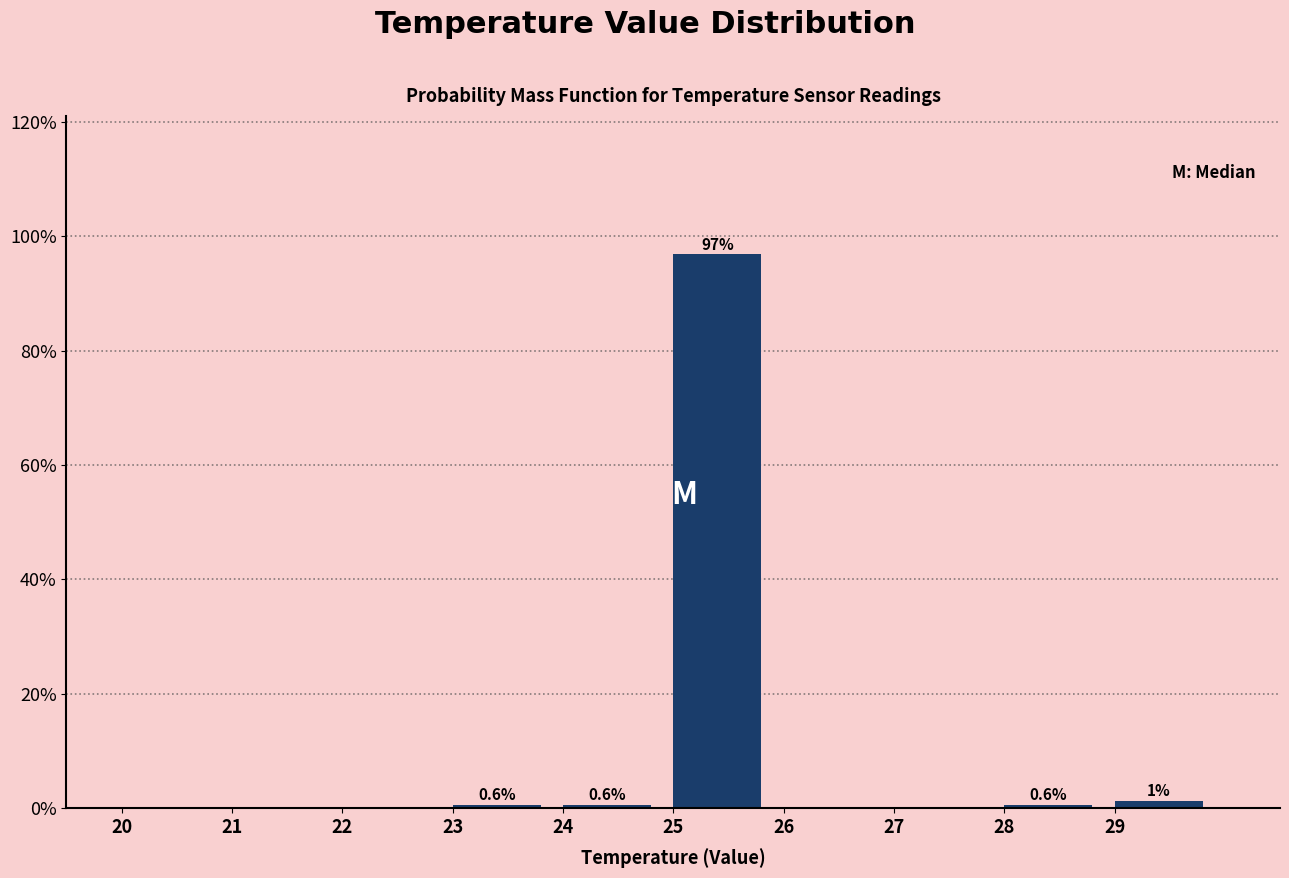

Which range on the x-axis has the tallest bar?

25 to 26